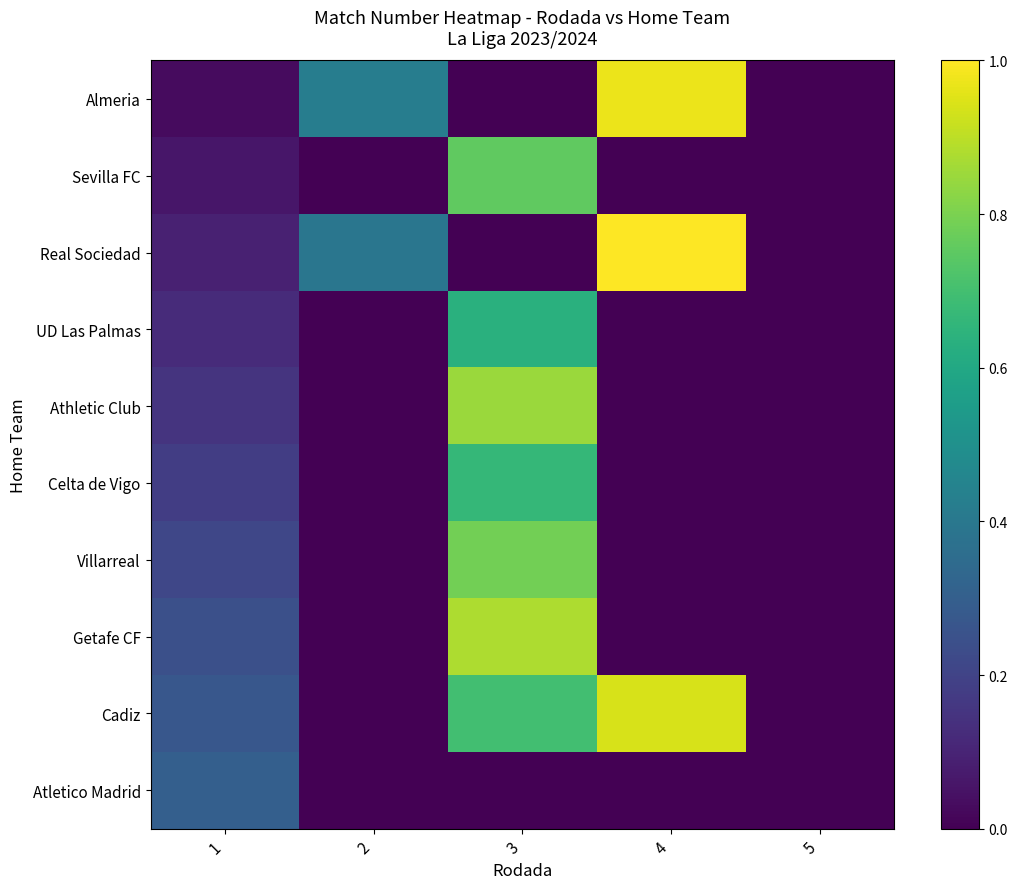

At which category does the chart reach its peak across all series?

4